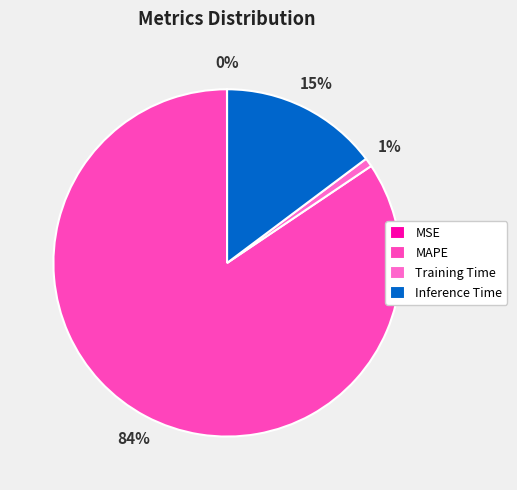

Does MAPE represent more than half of the total?

Yes